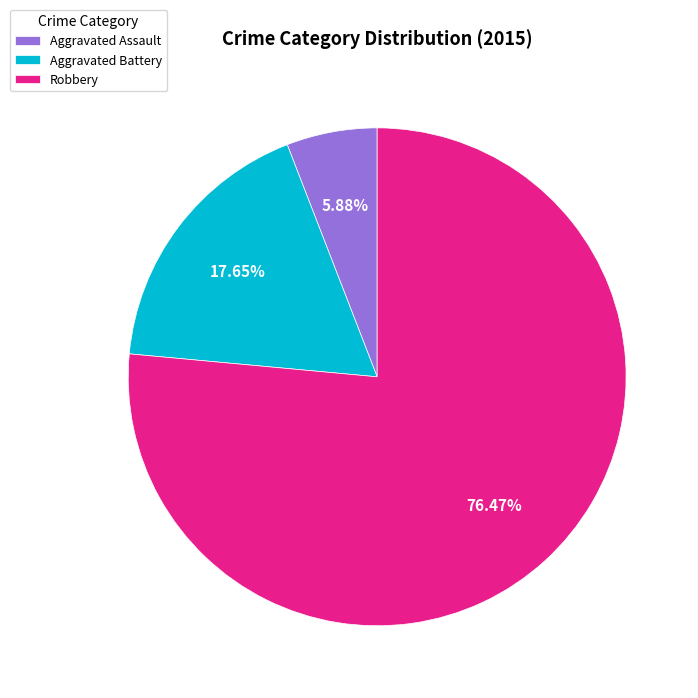

Combined, do Robbery and Aggravated Assault account for over 50%?

Yes